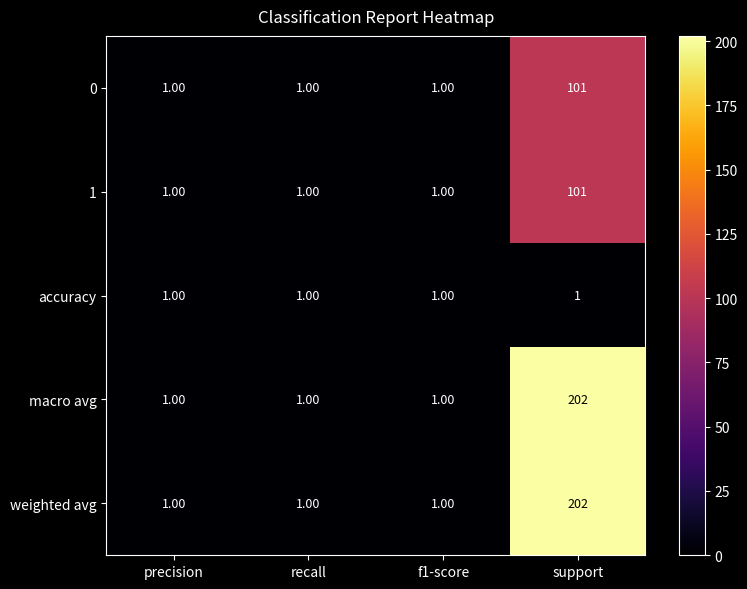

What is the total value across all series at recall?

5